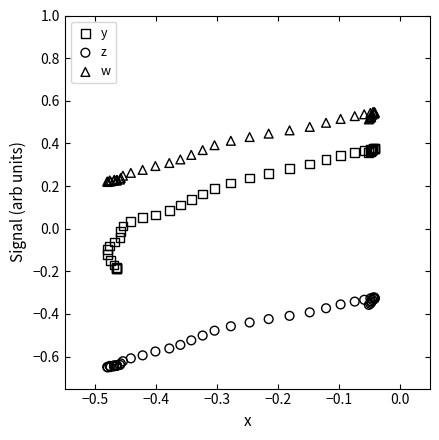

Which series reaches the minimum Y coordinate?

z